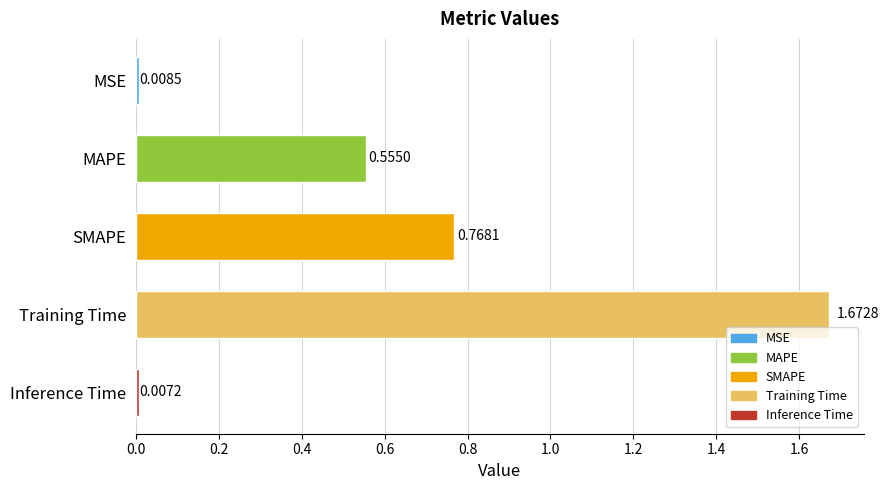

What is the label of the 5th bar from the bottom?

MSE